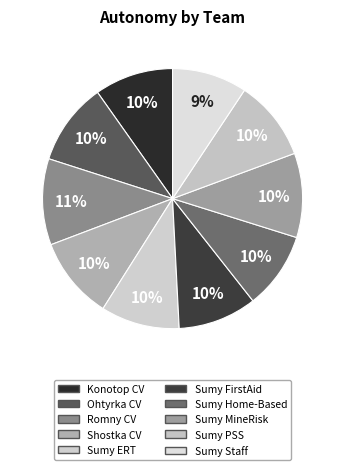

Count the number of slices in the pie.

10